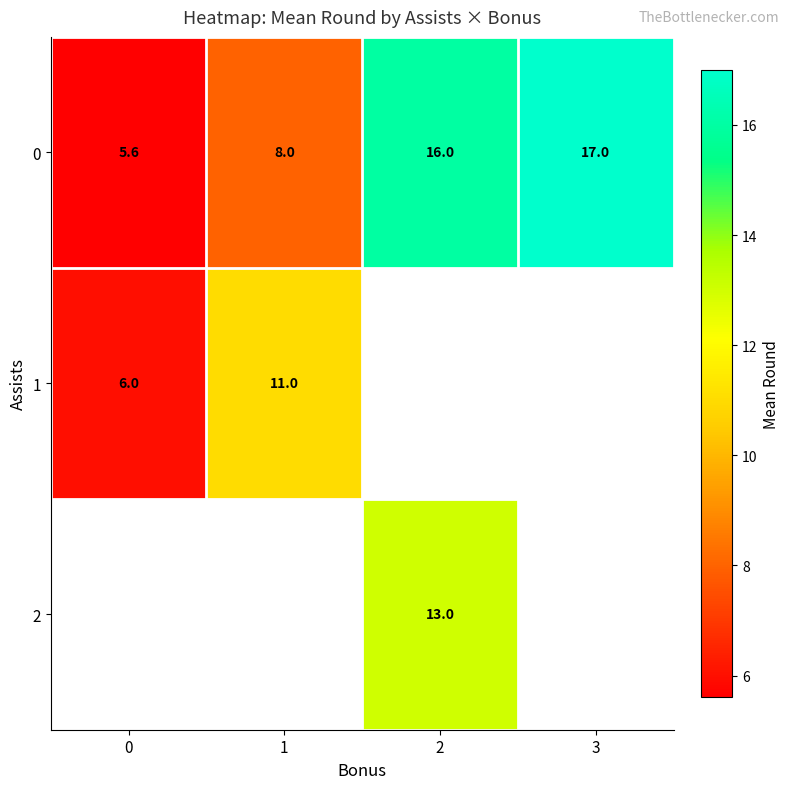

True or false: row_1 has a value of 3.4 at 0.

False